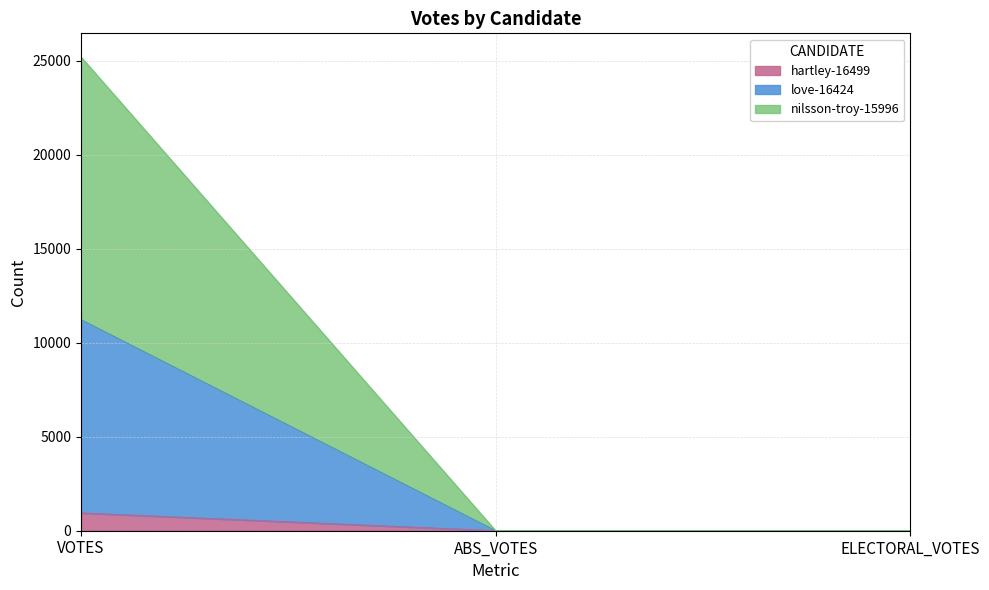

At which label does nilsson-troy-15996 reach its peak?

VOTES